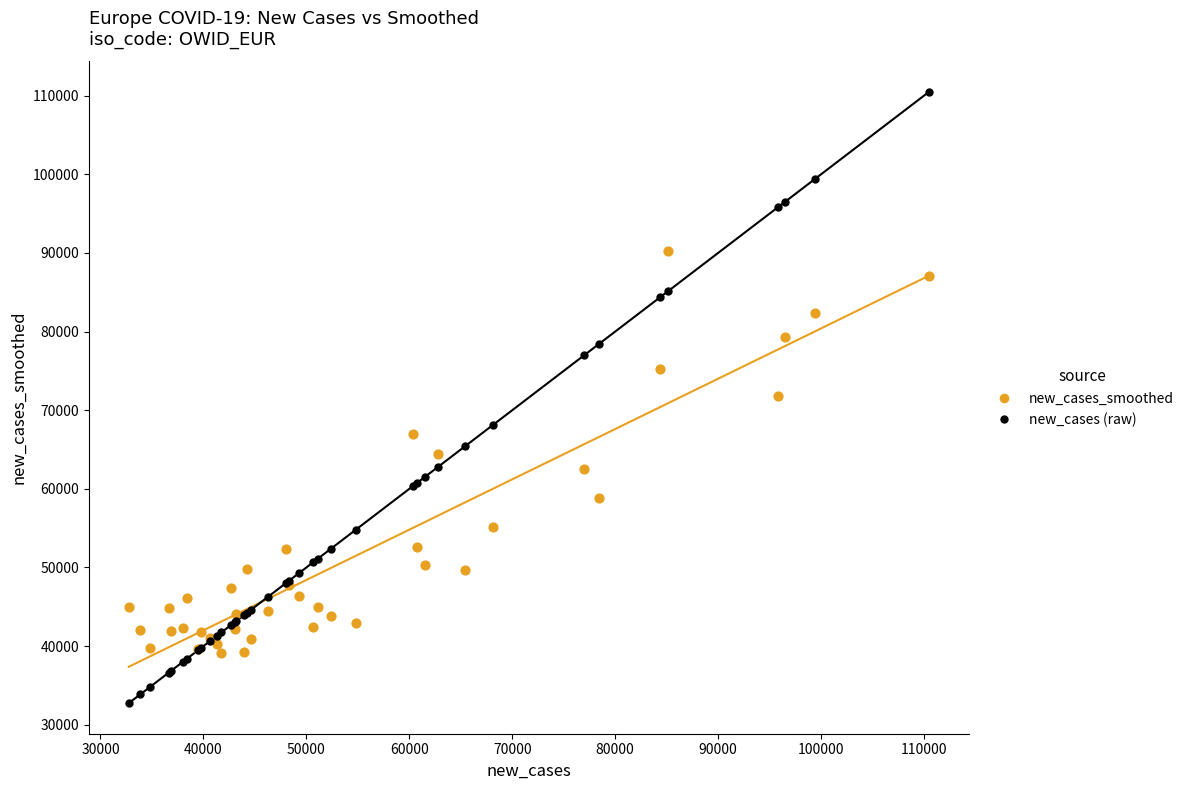

Which series contains the highest Y value?

new_cases (raw)